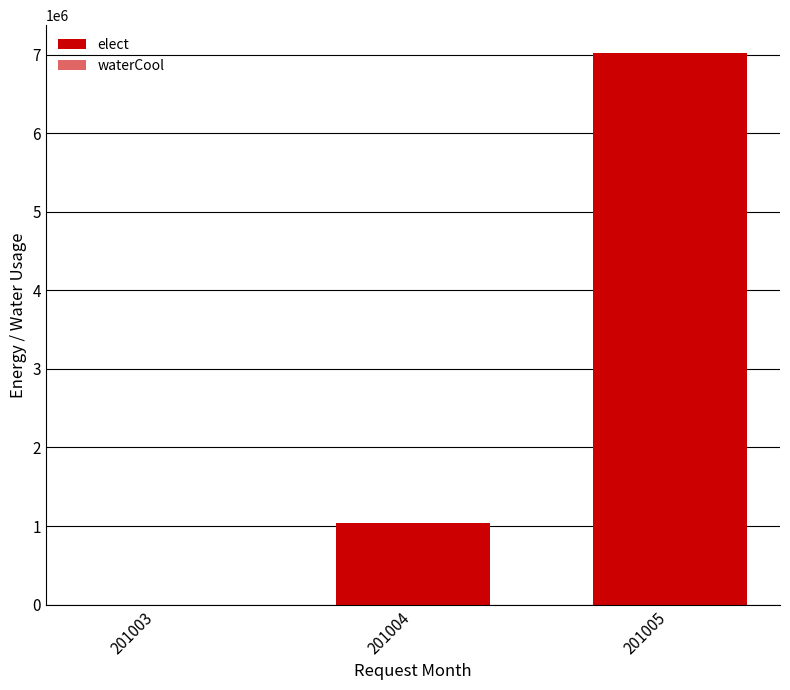

What is the difference between the maximum and minimum values in the elect series?

7023140